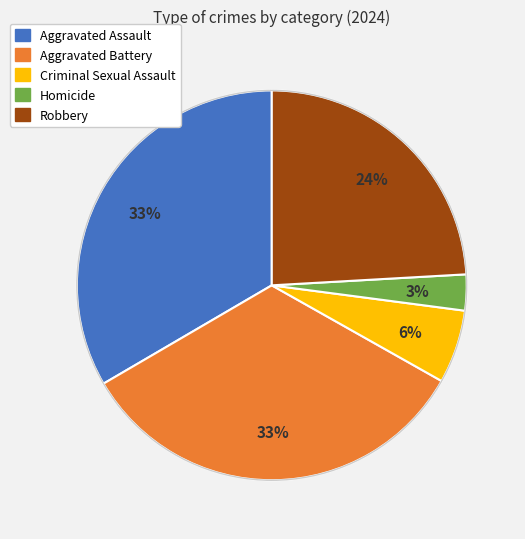

Do Robbery and Aggravated Battery together represent more than half of the pie?

Yes